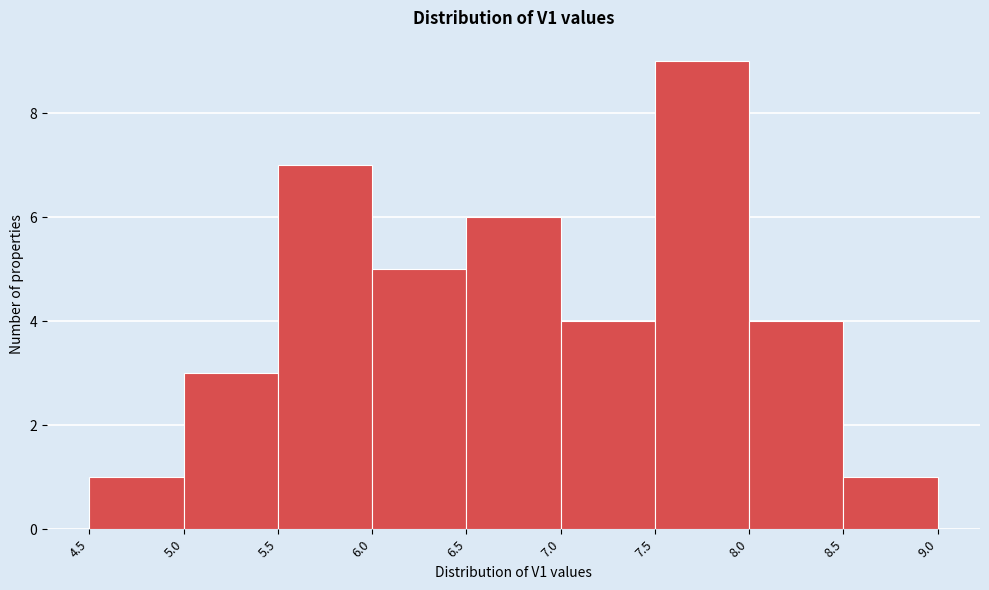

What is the height of the bar covering 6.0 to 6.5 on the x-axis? The values are not printed on the chart, so give them approximately, as read against the axis.

5